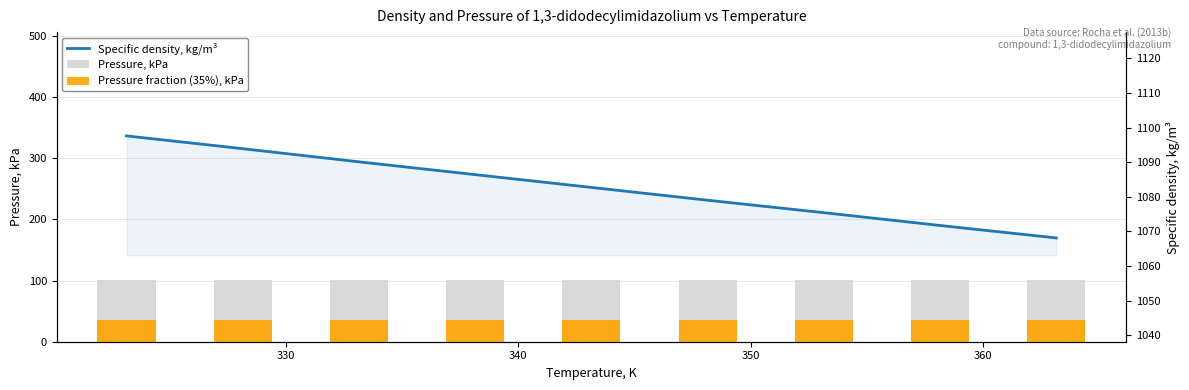

Which series has the largest total across all categories?

Specific density, kg/m³